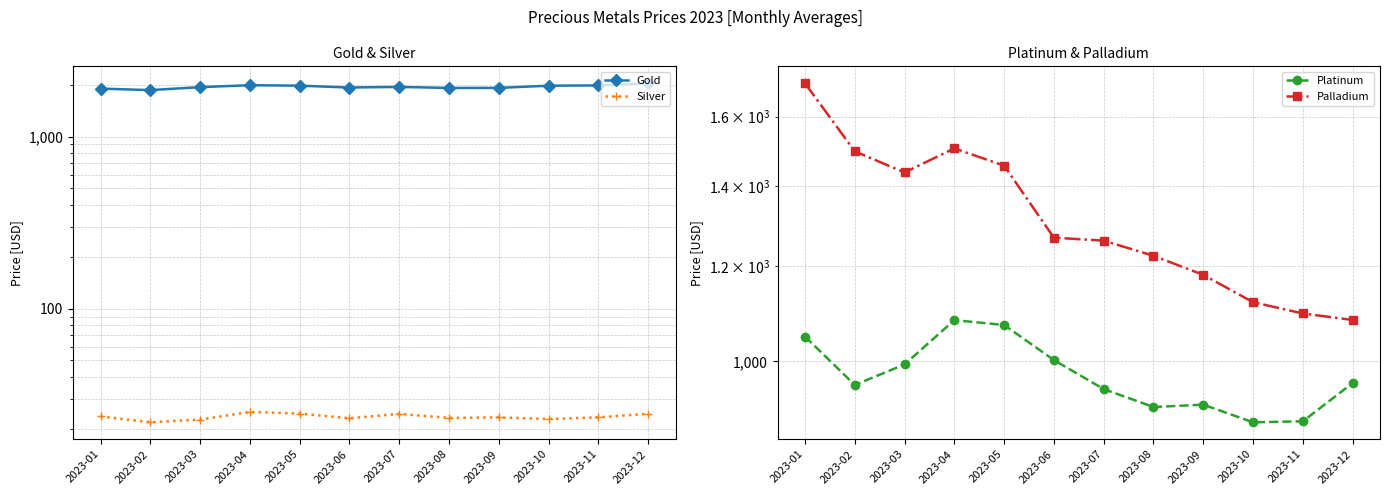

Which series has the largest range (max minus min)?

Palladium